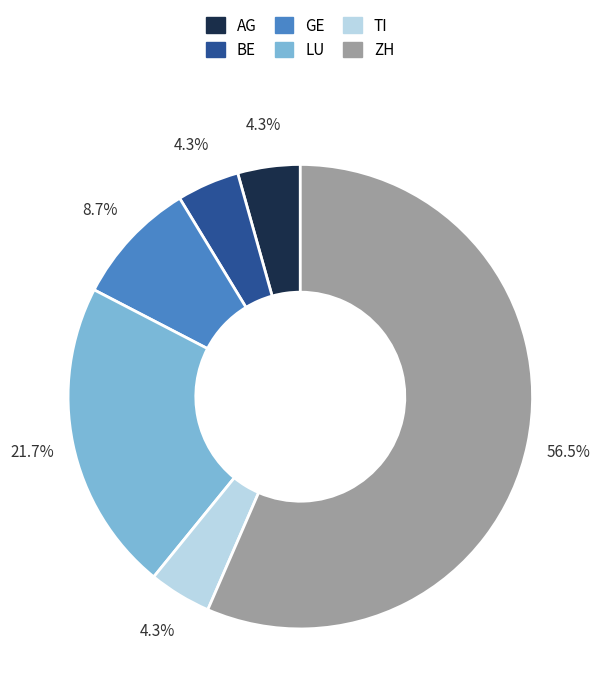

Is the sum of BE and AG greater than half?

No